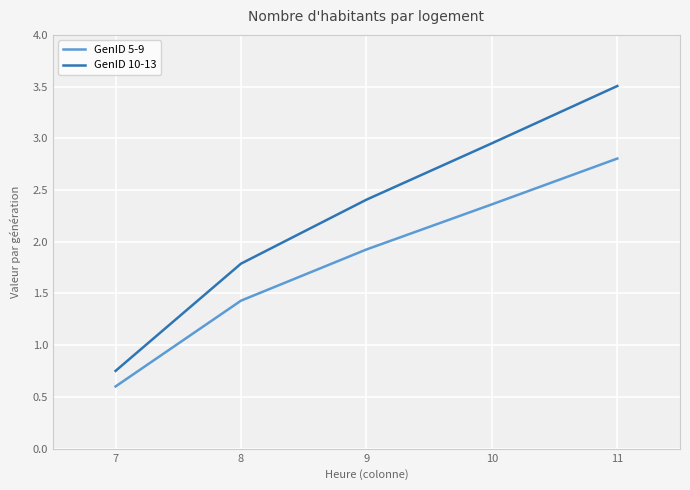

Which series has the widest spread of values?

GenID 10-13